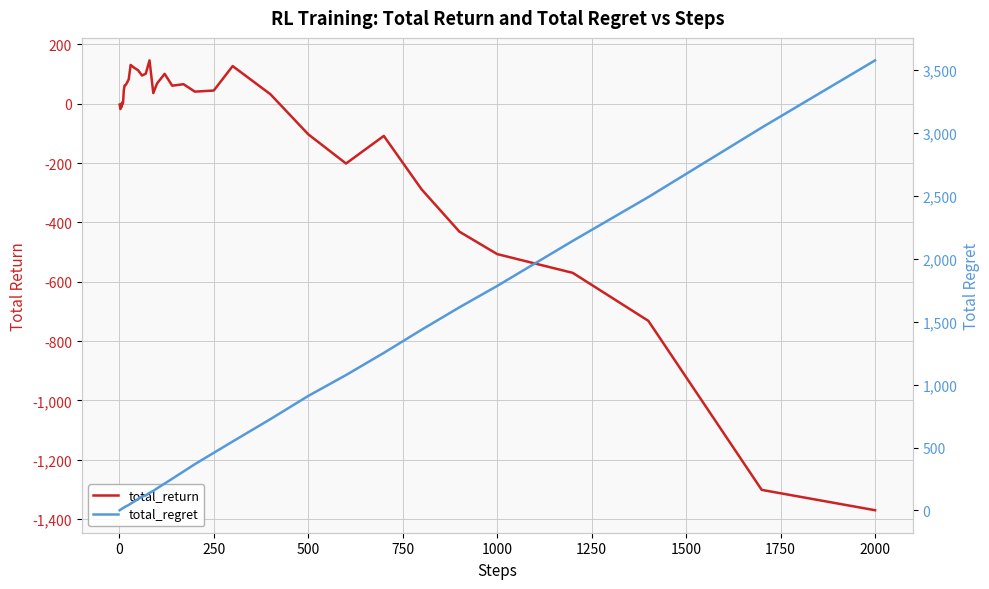

After their last crossing, which series has the higher values: total_regret or total_return?

total_regret